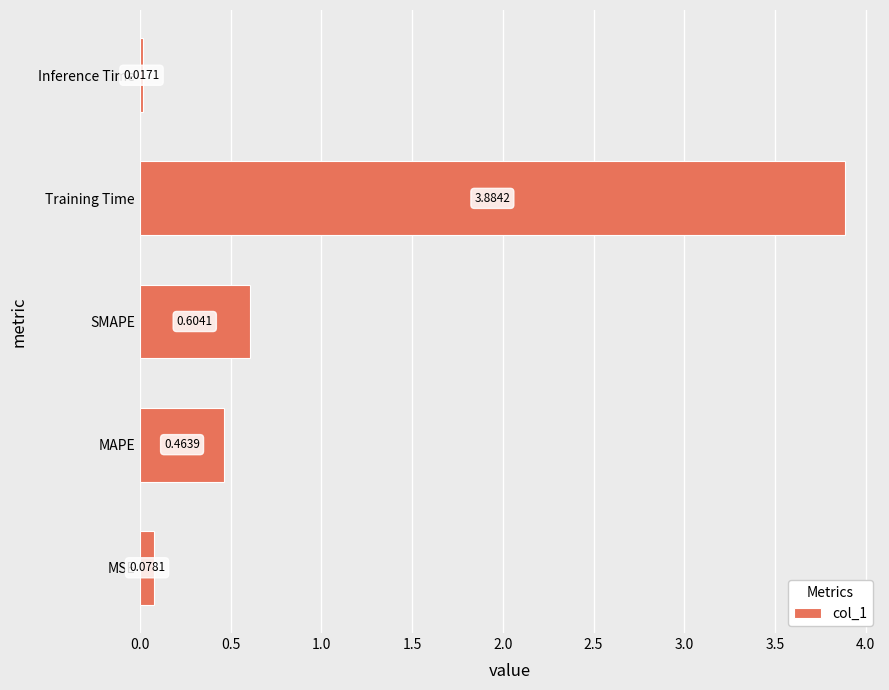

What is the average value?

1.0